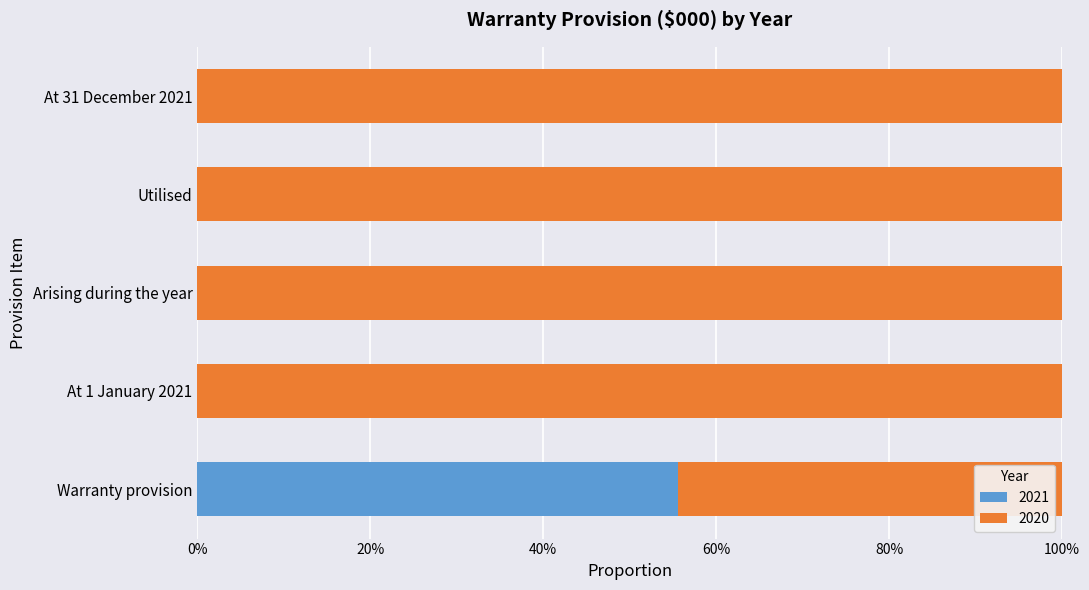

What is the highest value of the 2021 series?

55.6